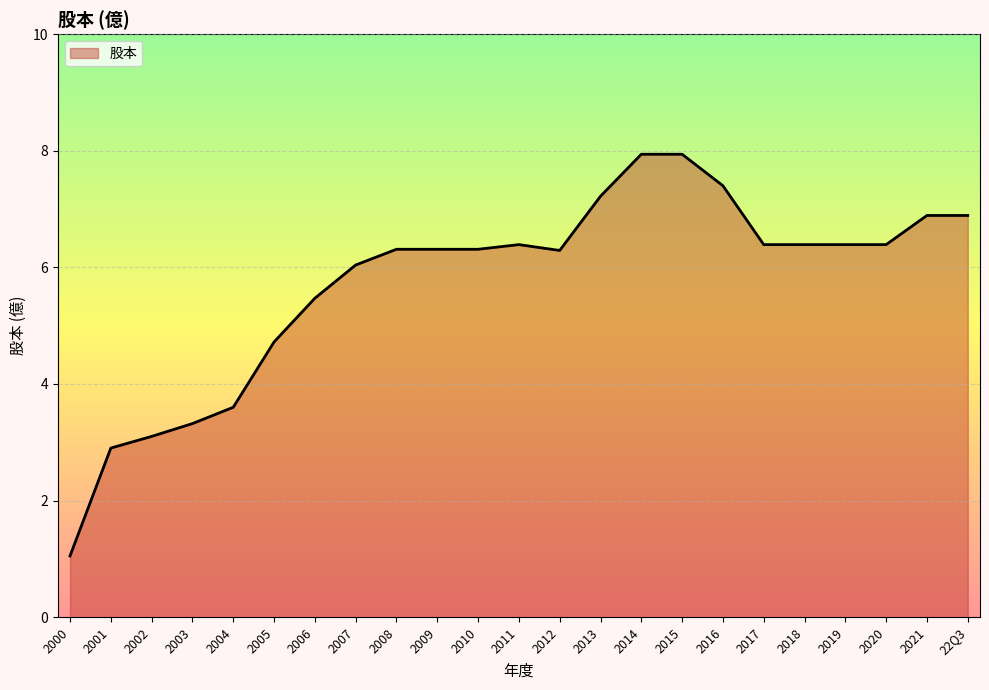

Which has a higher value, 2015 or 2002?

2015